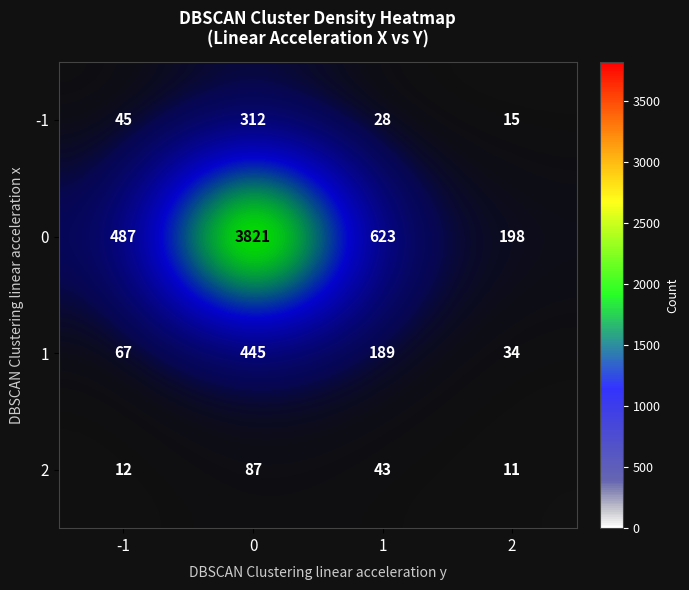

How many series are shown in this chart?

4